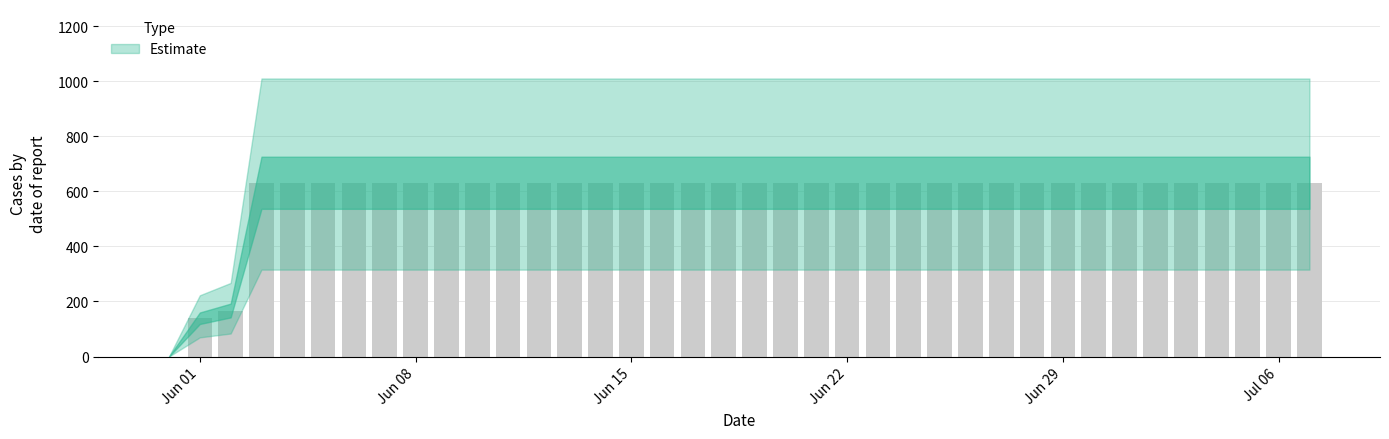

What is the maximum value shown in the chart?

631